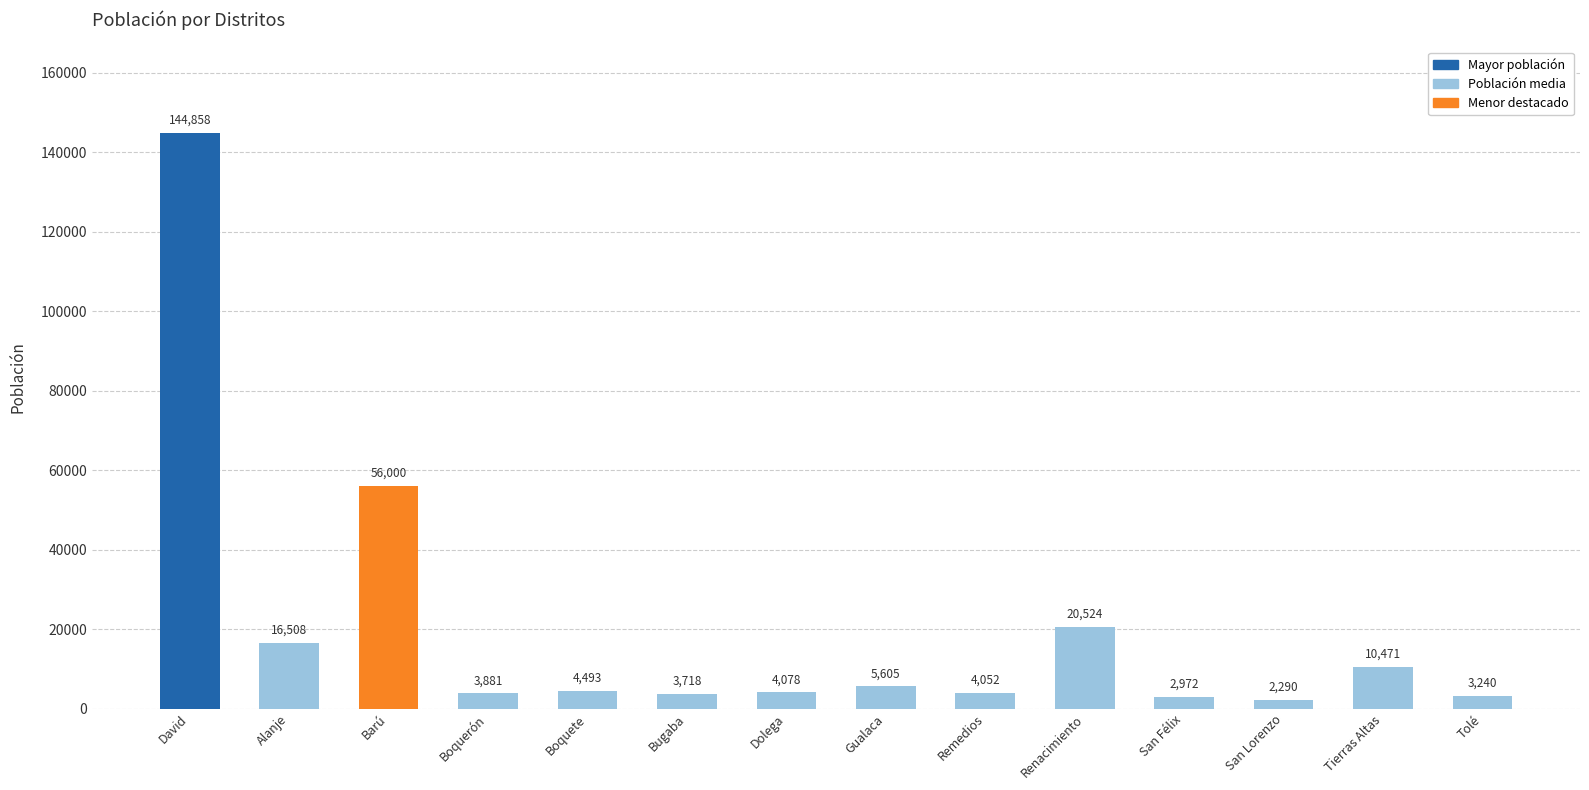

What is the average value?

20192